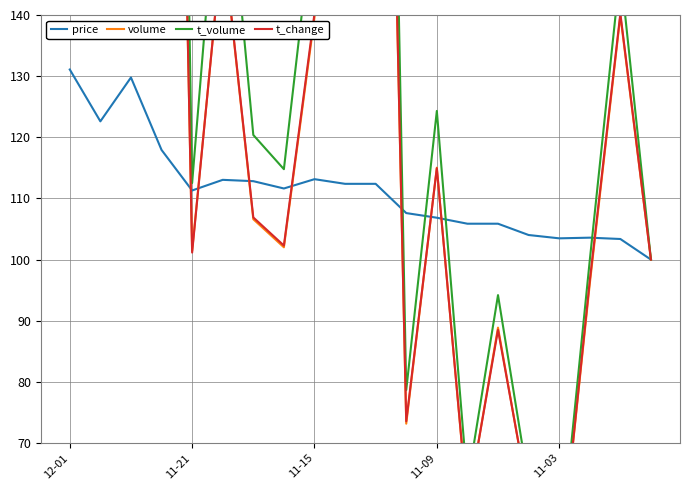

The price series shows 215.9 at 11-21. True or false?

False